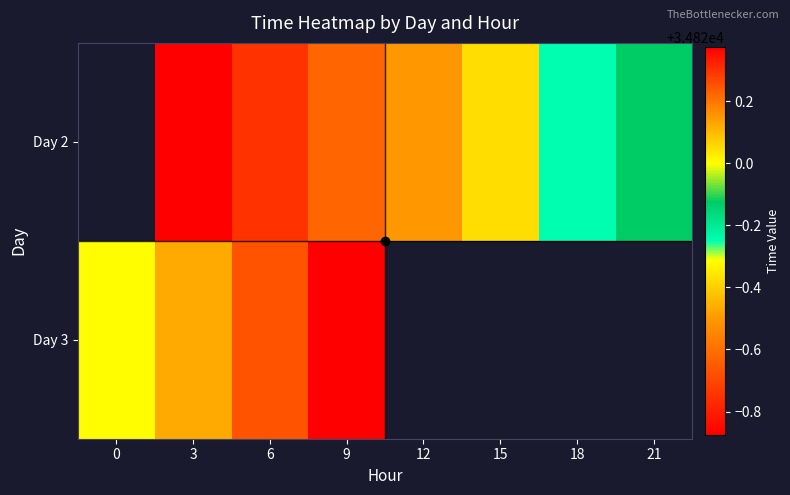

At which category is the sum across all series the highest?

9